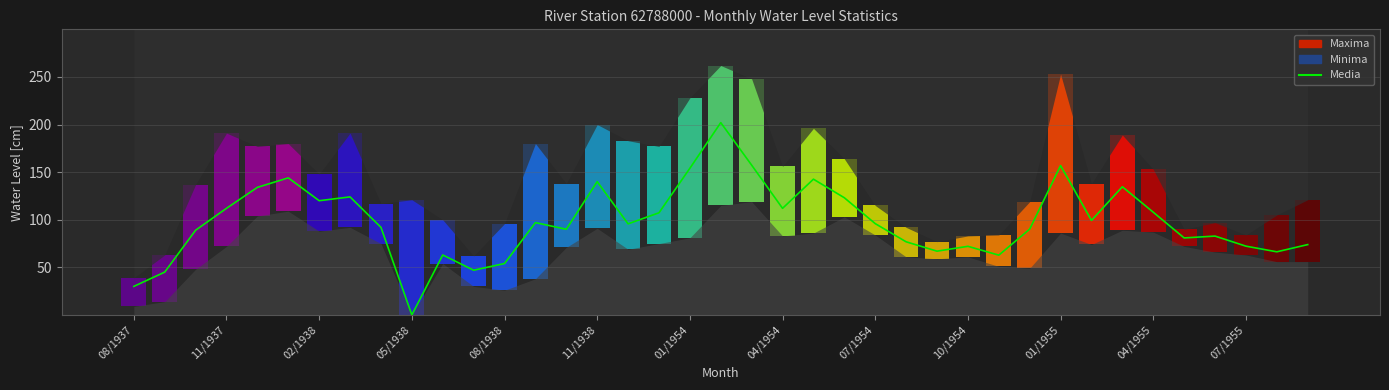

Which has a higher value, 24 or 22?

22